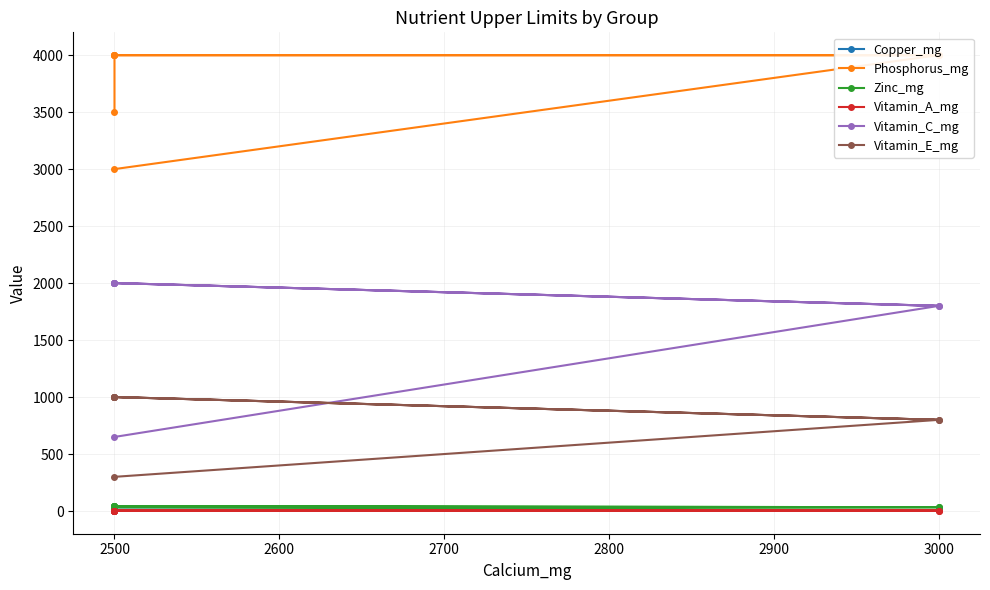

How many values in the Vitamin_E_mg series are below 1000?

3